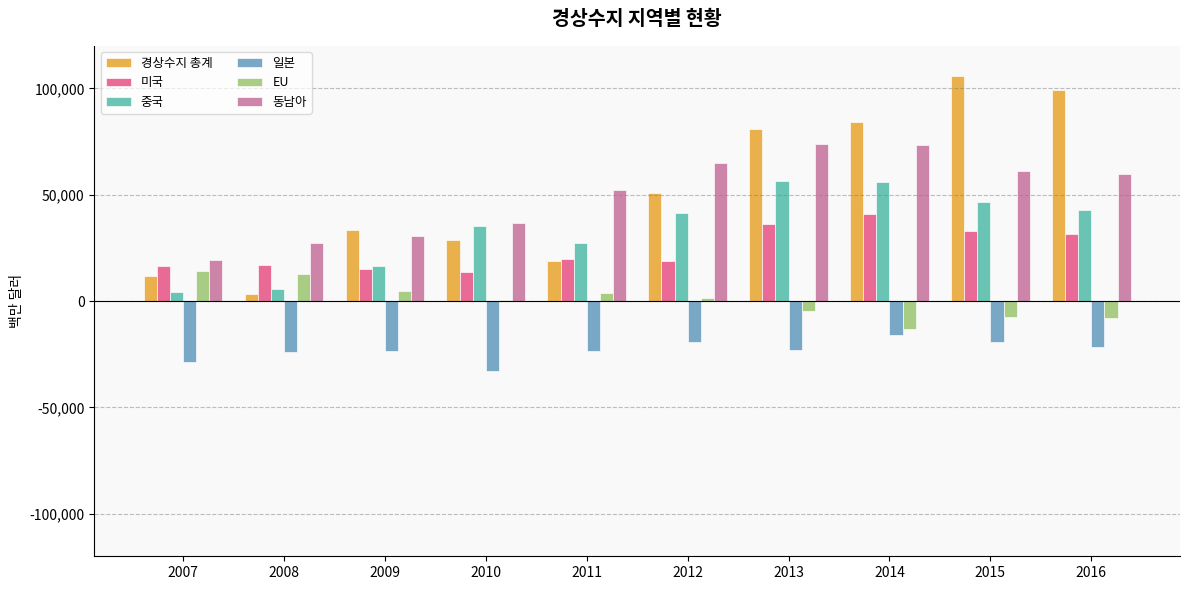

What is the lowest value of the EU series?

-13088.7